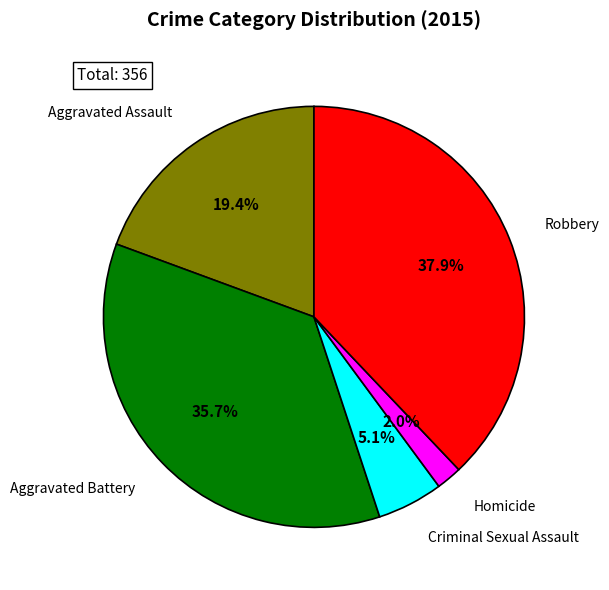

What is the ratio of the value at Homicide to the value at Aggravated Assault?

0.1